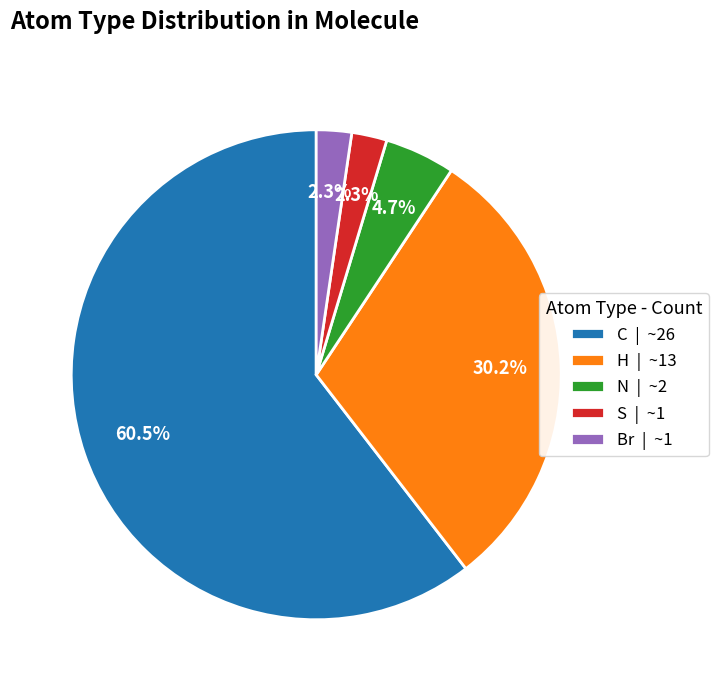

To the nearest percent, what is the difference between the H and N slice percentages?

26%